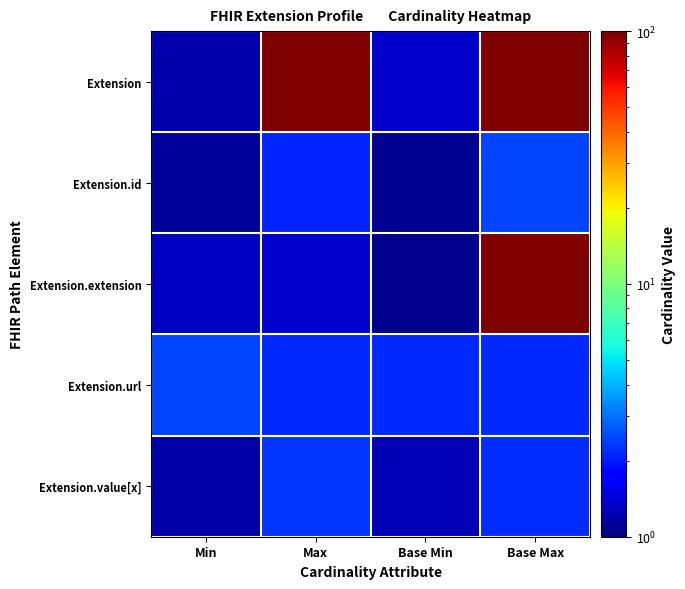

Which has a higher value, Base Max or Min?

Base Max